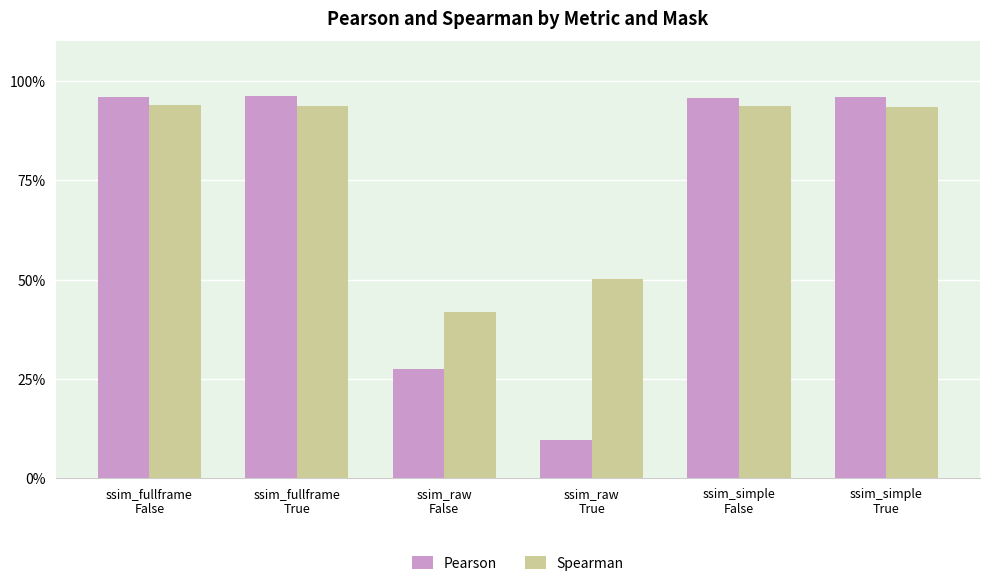

List the series in order of their overall mean, lowest first.

Pearson, Spearman